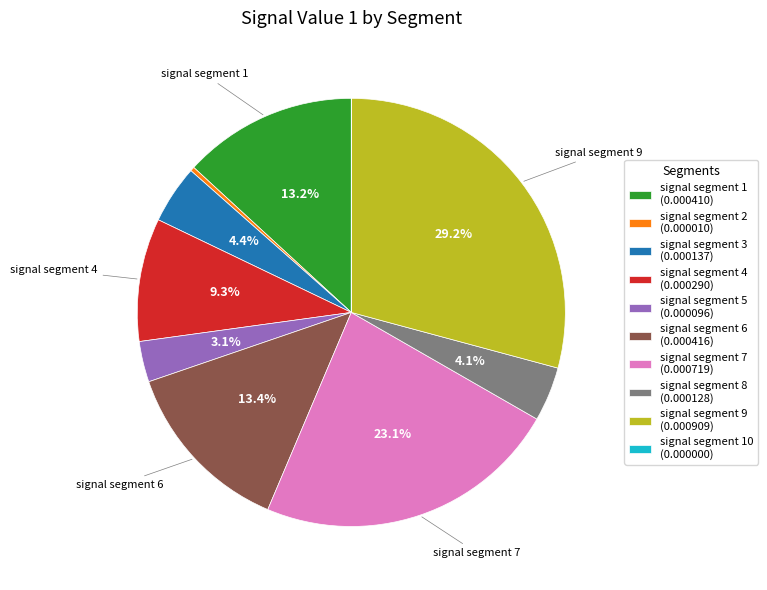

Is there a majority slice in this chart?

No